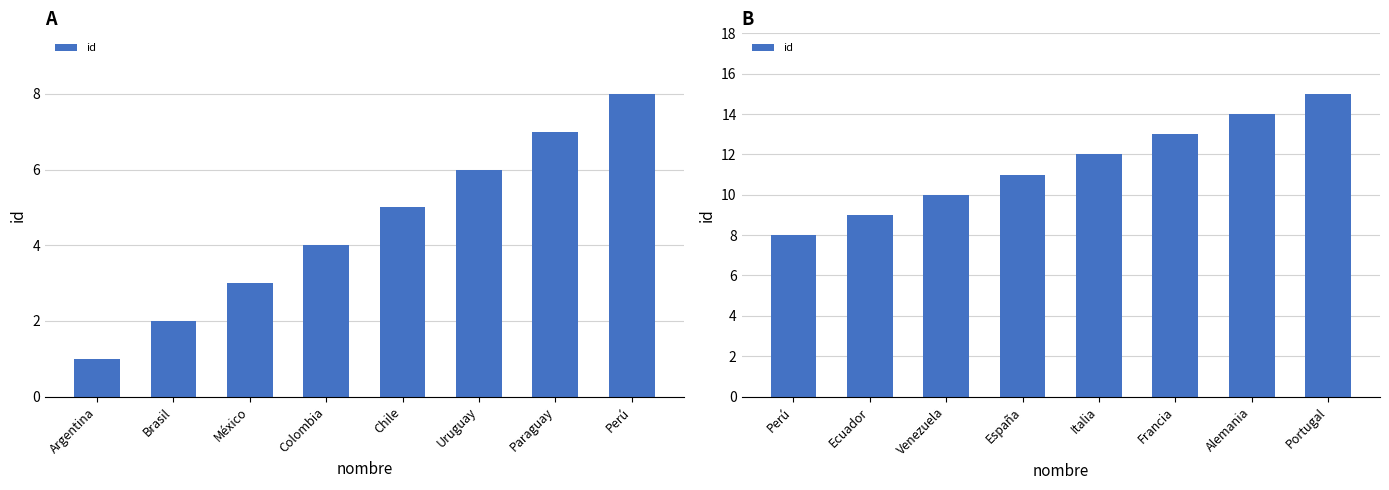

At which category does the chart reach its minimum across all series?

Perú